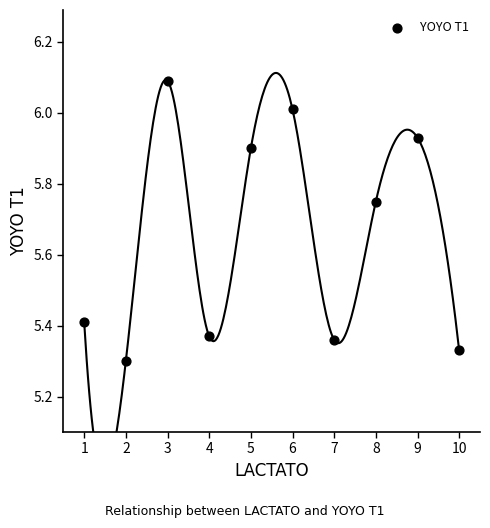

What is the range of Y values (max minus min)?

0.8